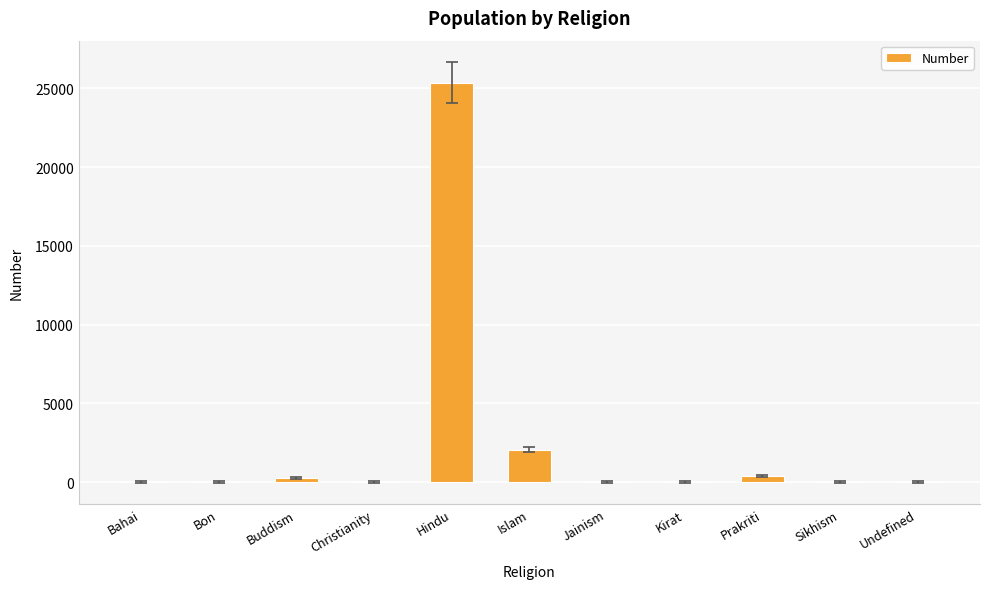

At which category does the chart reach its peak across all series?

Hindu